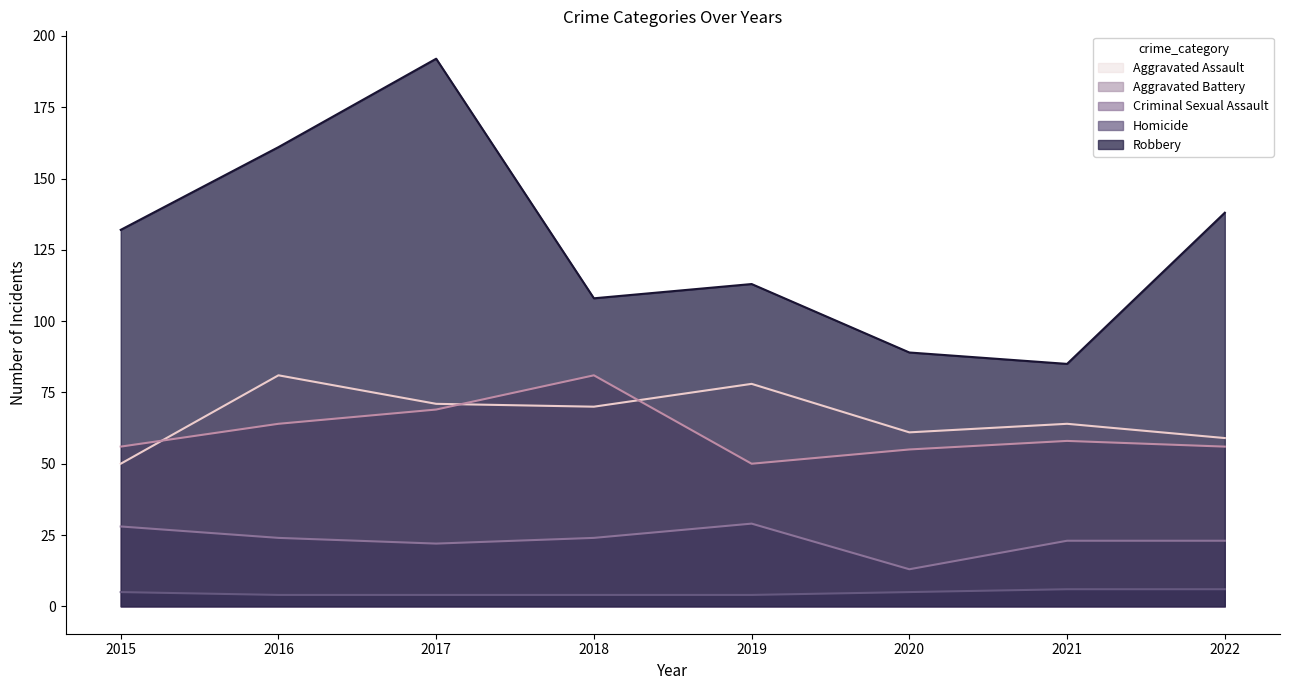

Where is the first local maximum for Criminal Sexual Assault?

2019